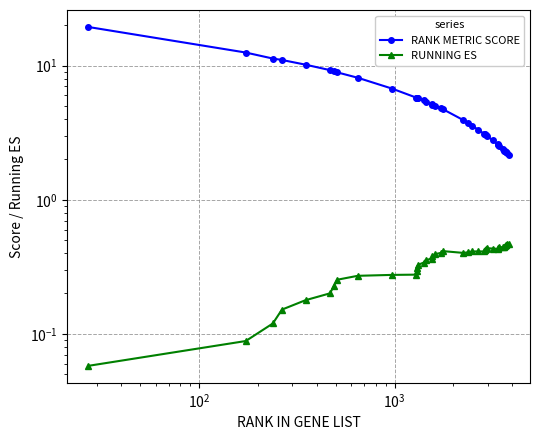

How many lines are shown in the chart?

2